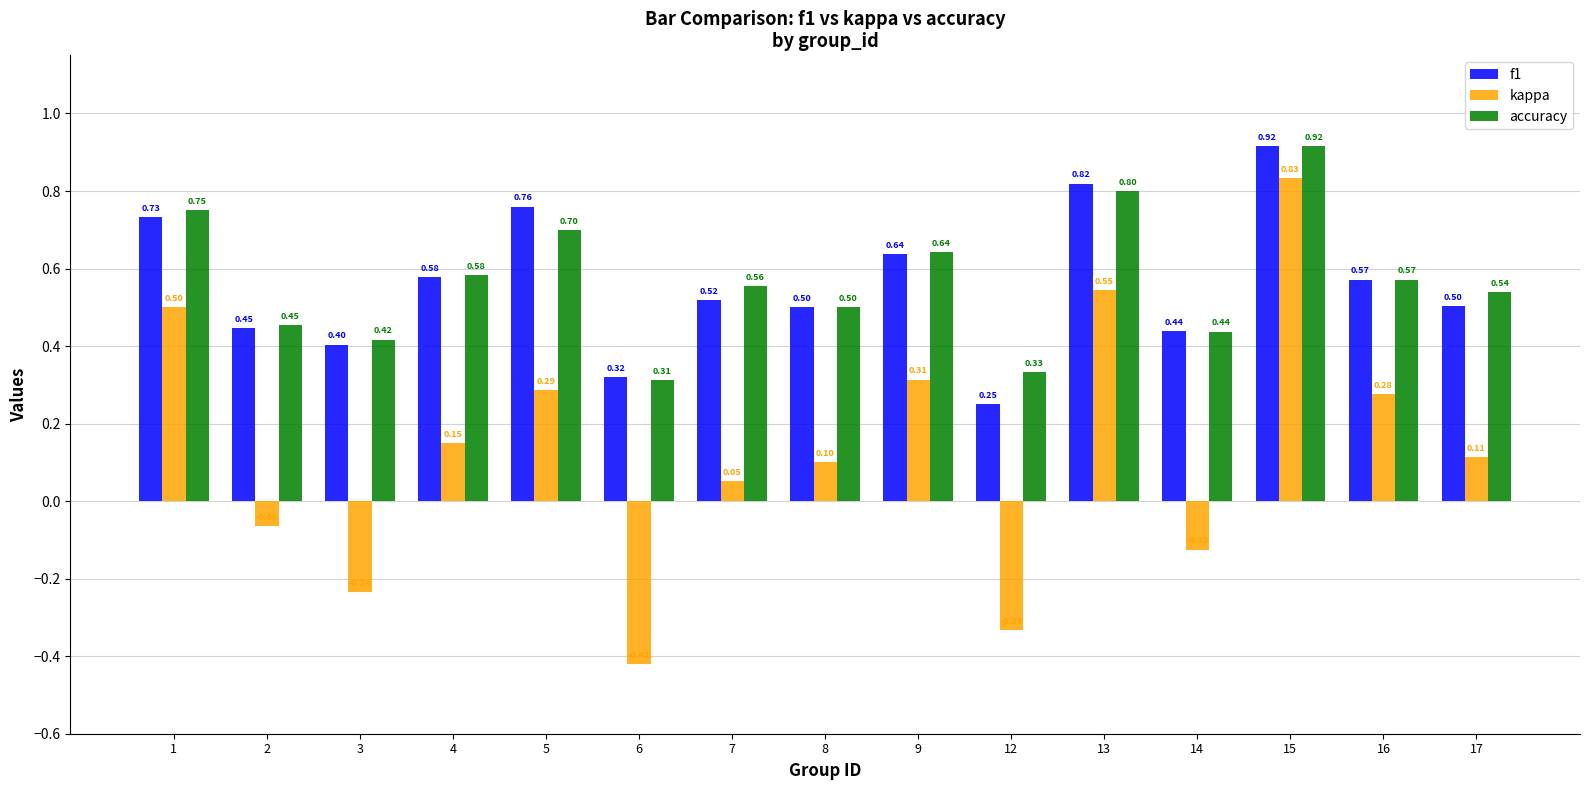

Count the number of data series in this chart.

3